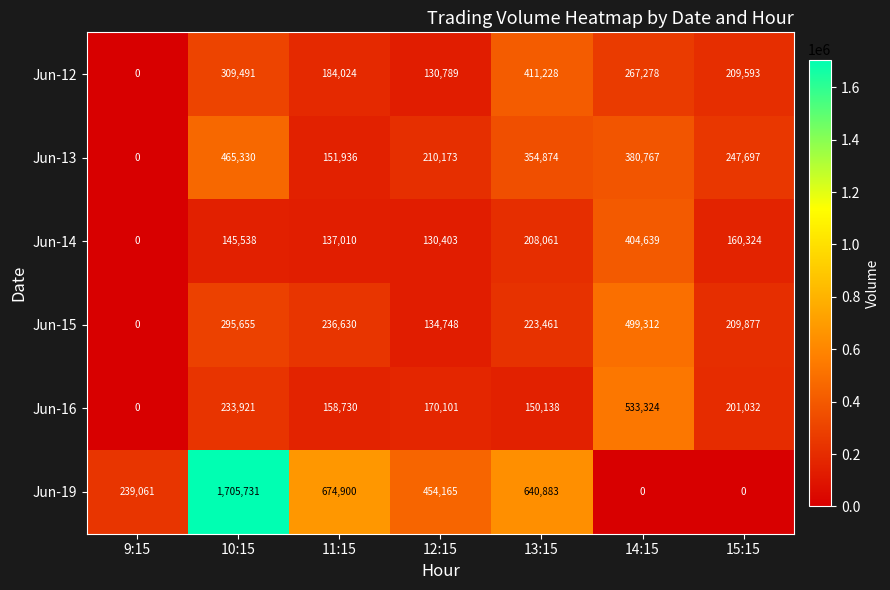

Which category has the highest value in the Jun-14 series?

14:15